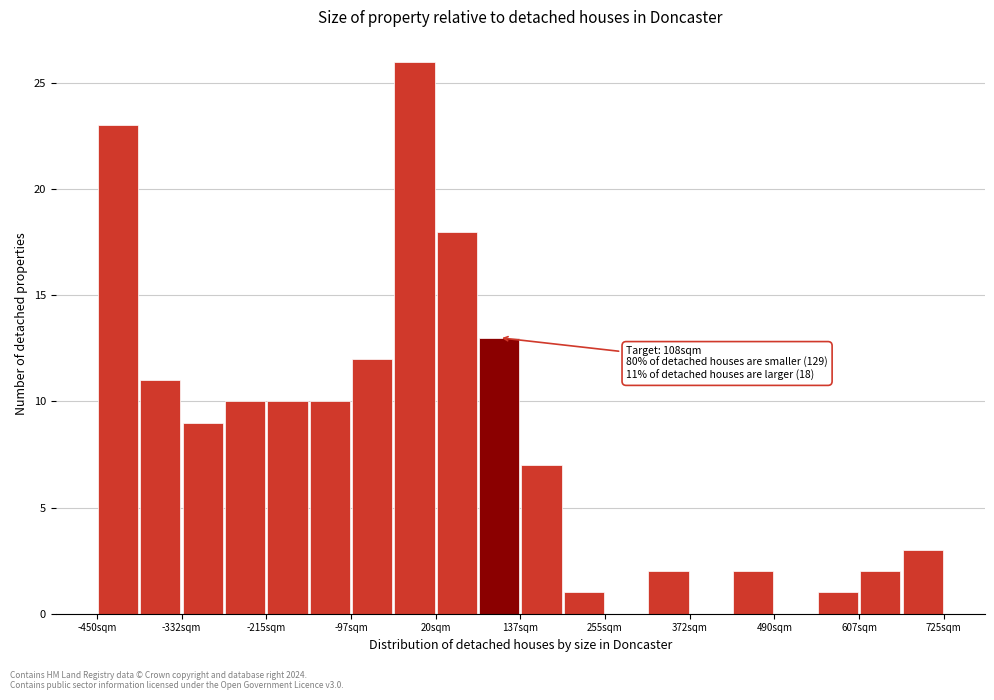

Around what value on the x-axis is the tallest bar? Give the approximate position of its centre, as read against the axis.

0